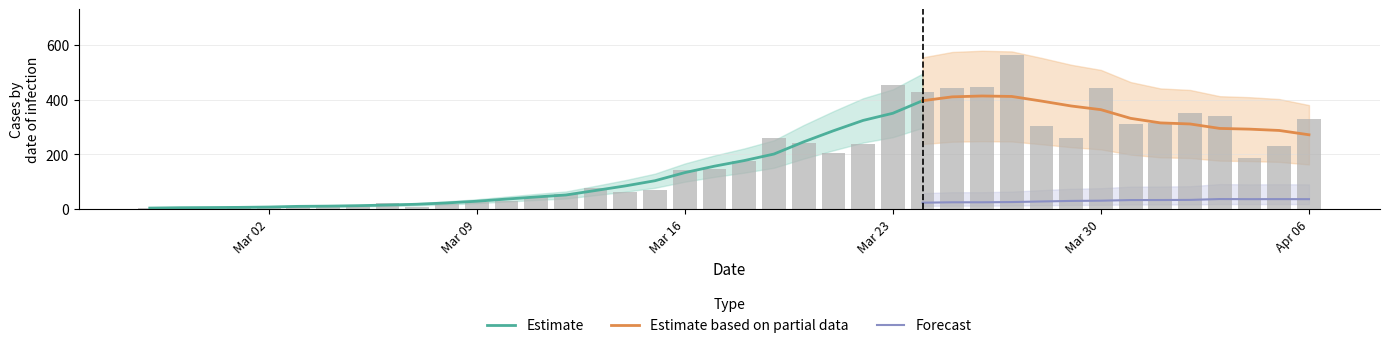

At which label does the data first exceed 177?

2020-03-19